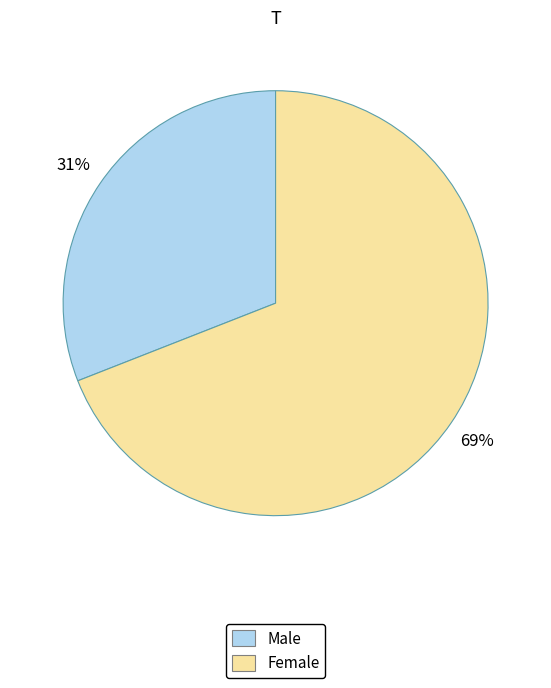

Do Male and Female together represent more than half of the pie?

Yes